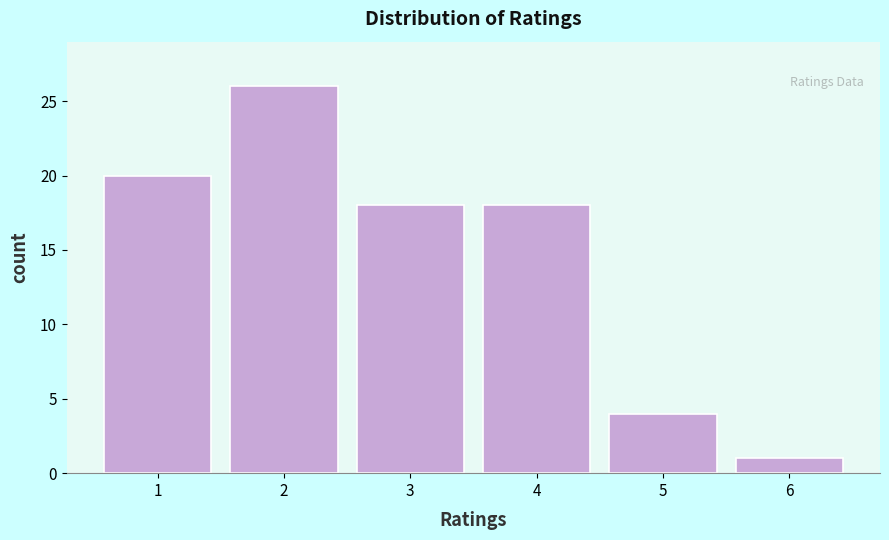

Reading left to right, extract all data points from this chart.

1=20	2=26	3=18	4=18	5=4	6=1